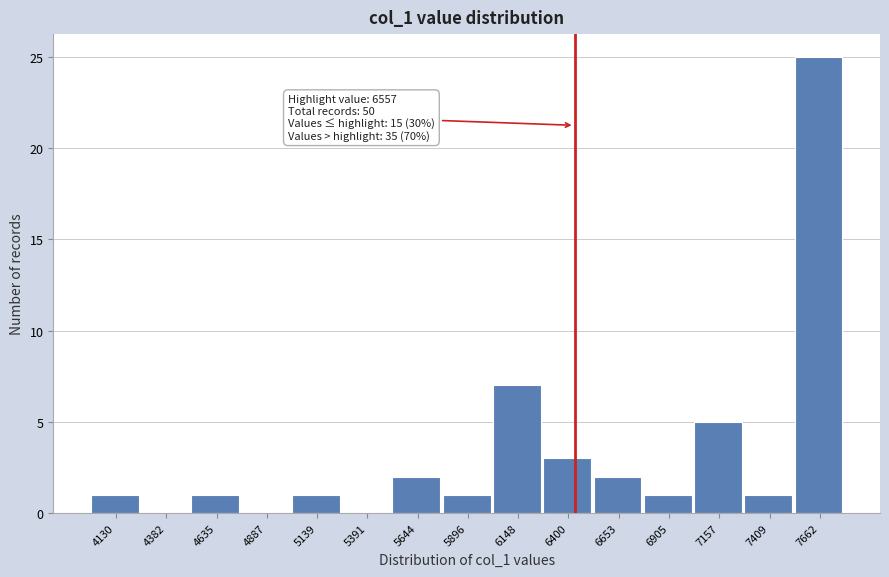

Reading left to right, list all the values displayed in this chart.

4130=1	4382=0	4635=1	4887=0	5139=1	5391=0	5644=2	5896=1	6148=7	6400=3	6653=2	6905=1	7157=5	7409=1	7662=25